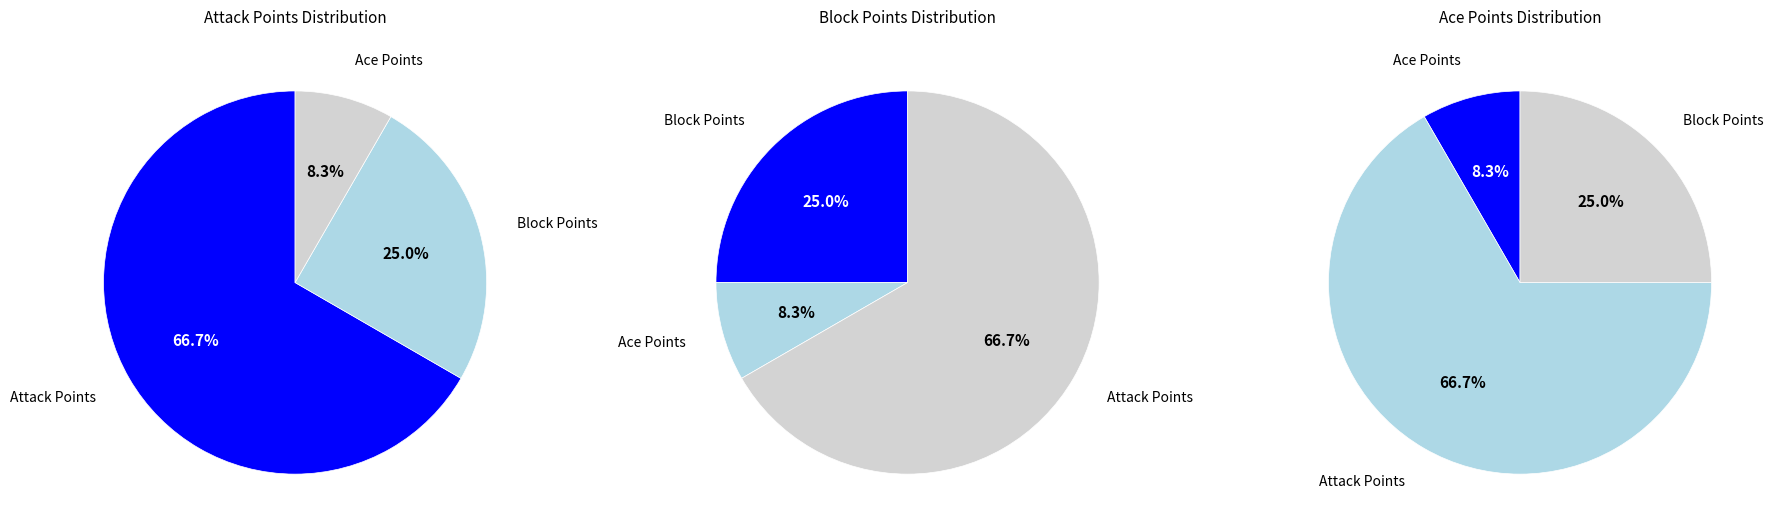

The leclercq wenceslas slice represents 1% of the pie. True or false?

False